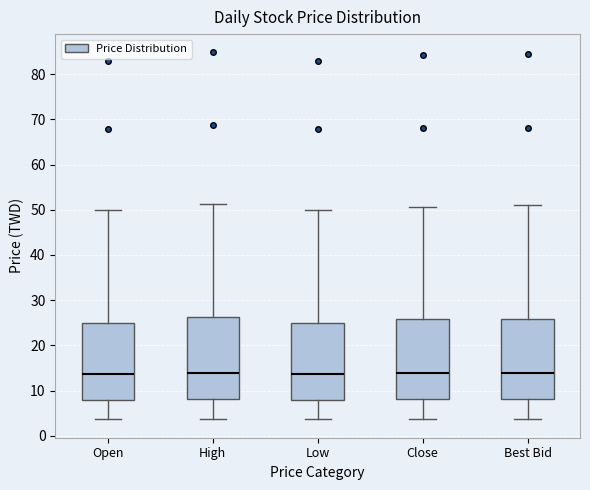

Reading left to right, transcribe this box plot: for each box, give where its median line is, the range the box spans, and where its two whiskers end, as read against the y-axis. The values are not printed on the chart, so give them approximately, as read against the axis.

Open: median 14, box 8 to 25, whiskers 4 to 50
High: median 14, box 8 to 26, whiskers 4 to 51
Low: median 14, box 8 to 25, whiskers 4 to 50
Close: median 14, box 8 to 26, whiskers 4 to 51
Best Bid: median 14, box 8 to 26, whiskers 4 to 51